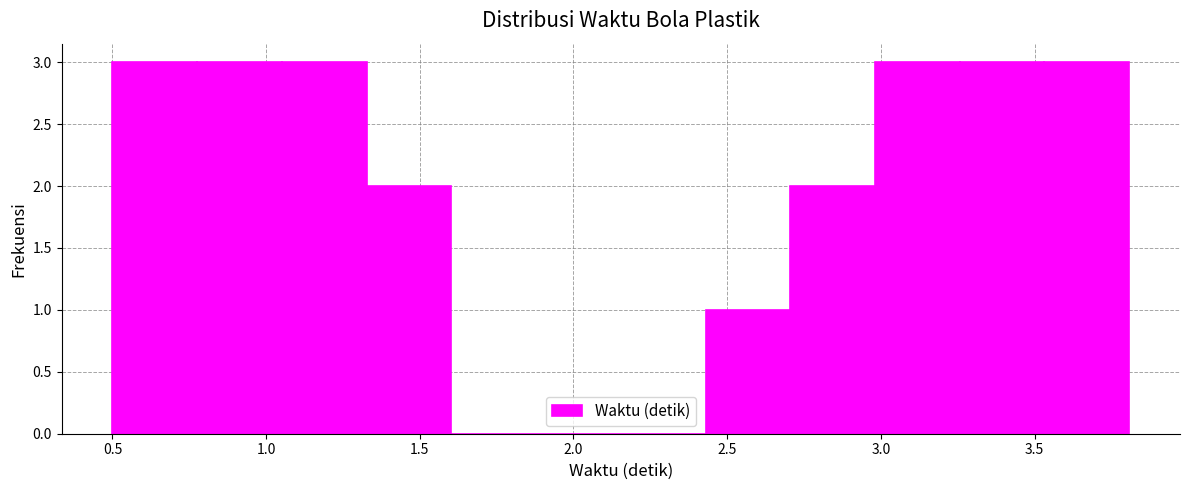

Reading left to right, list every bar in this chart as the range it spans on the x-axis followed by its height. Neither the bar edges nor the heights are printed on the chart, so give them approximately, as read against the axes.

0.50 to 0.80: 3
0.80 to 1.05: 3
1.05 to 1.35: 3
1.35 to 1.60: 2
1.60 to 1.90: 0
1.90 to 2.15: 0
2.15 to 2.45: 0
2.45 to 2.70: 1
2.70 to 3.00: 2
3.00 to 3.25: 3
3.25 to 3.55: 3
3.55 to 3.80: 3